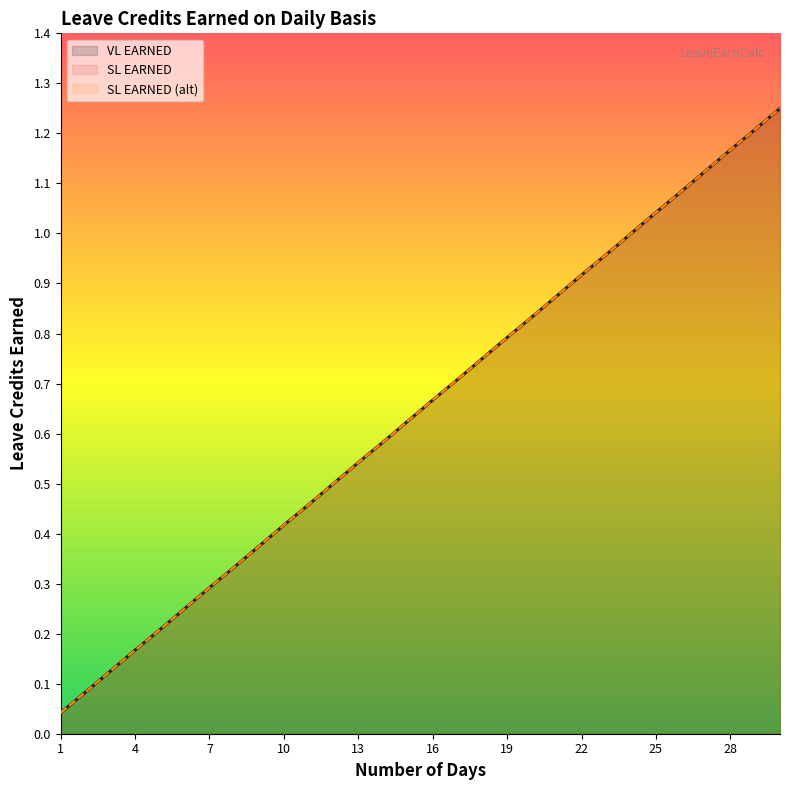

How many lines are shown in the chart?

3